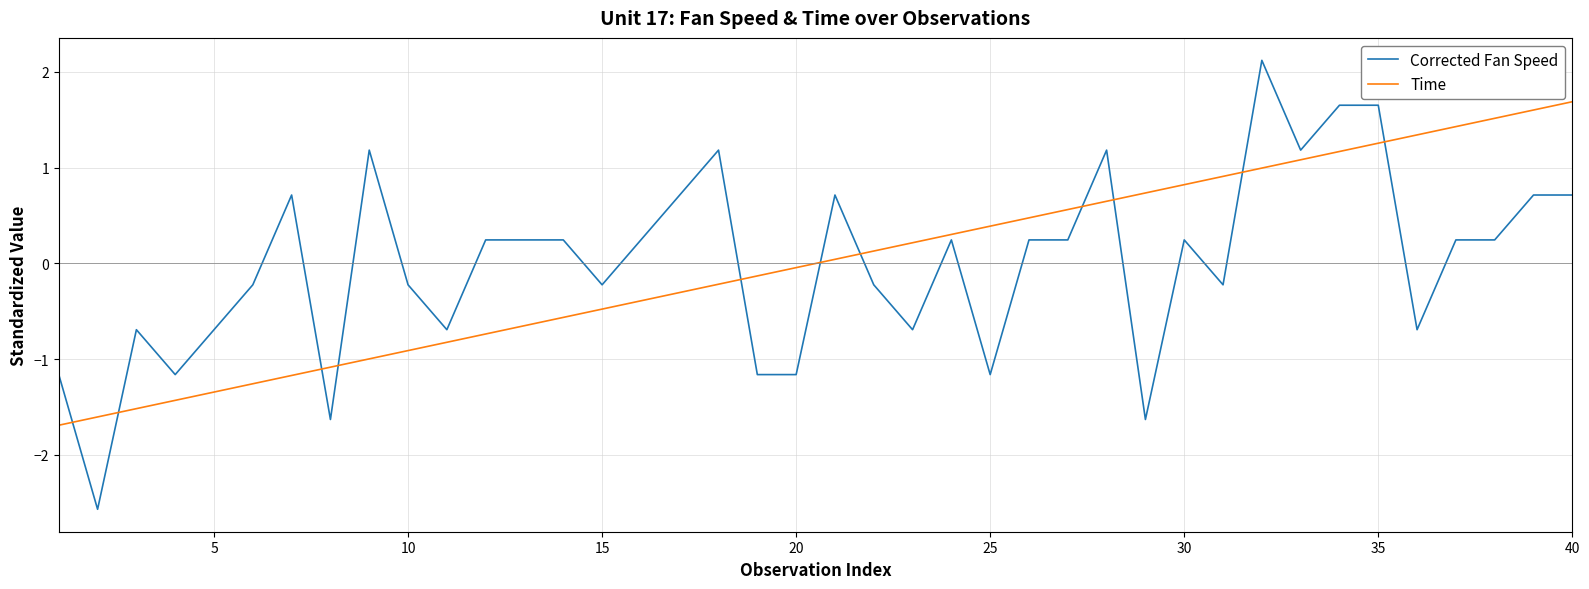

List the series in order of their peak value, highest first.

Corrected Fan Speed, Time